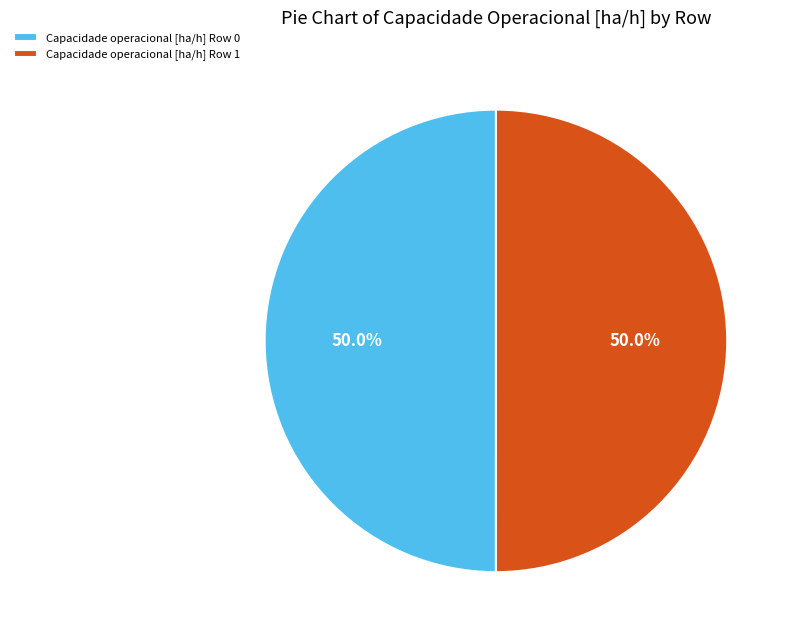

Combined, do Capacidade operacional [ha/h] Row 0 and Capacidade operacional [ha/h] Row 1 account for over 50%?

Yes